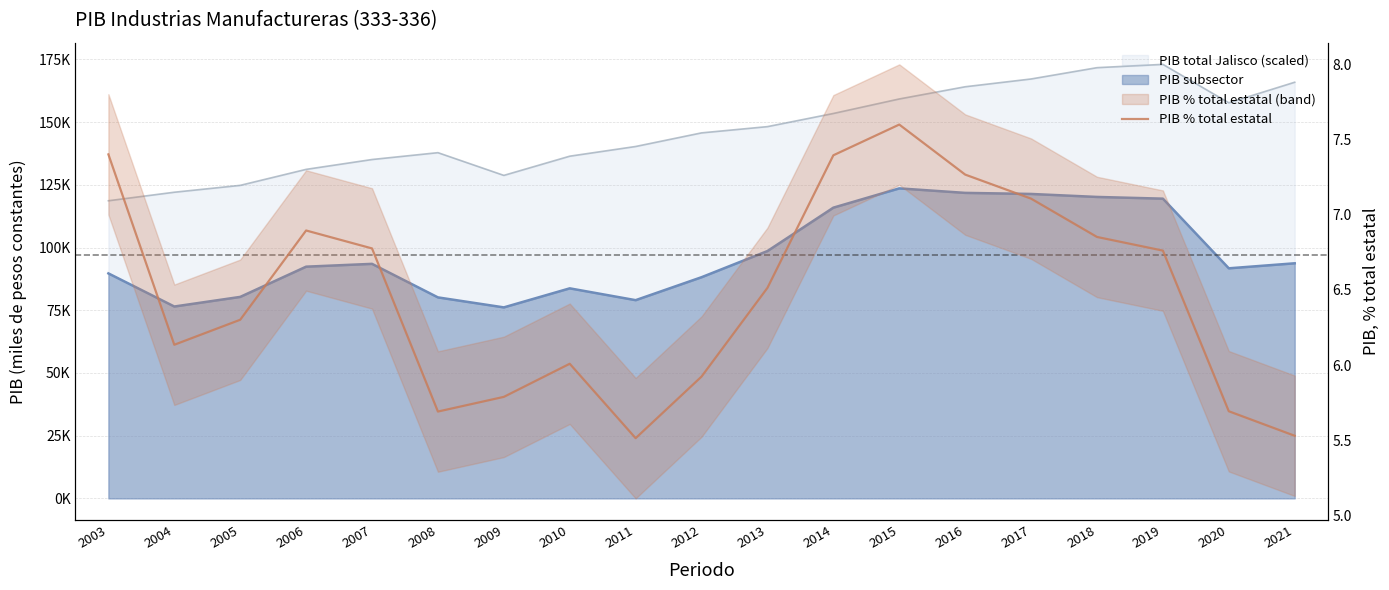

What is the value of the 19th point from the left?

5.5